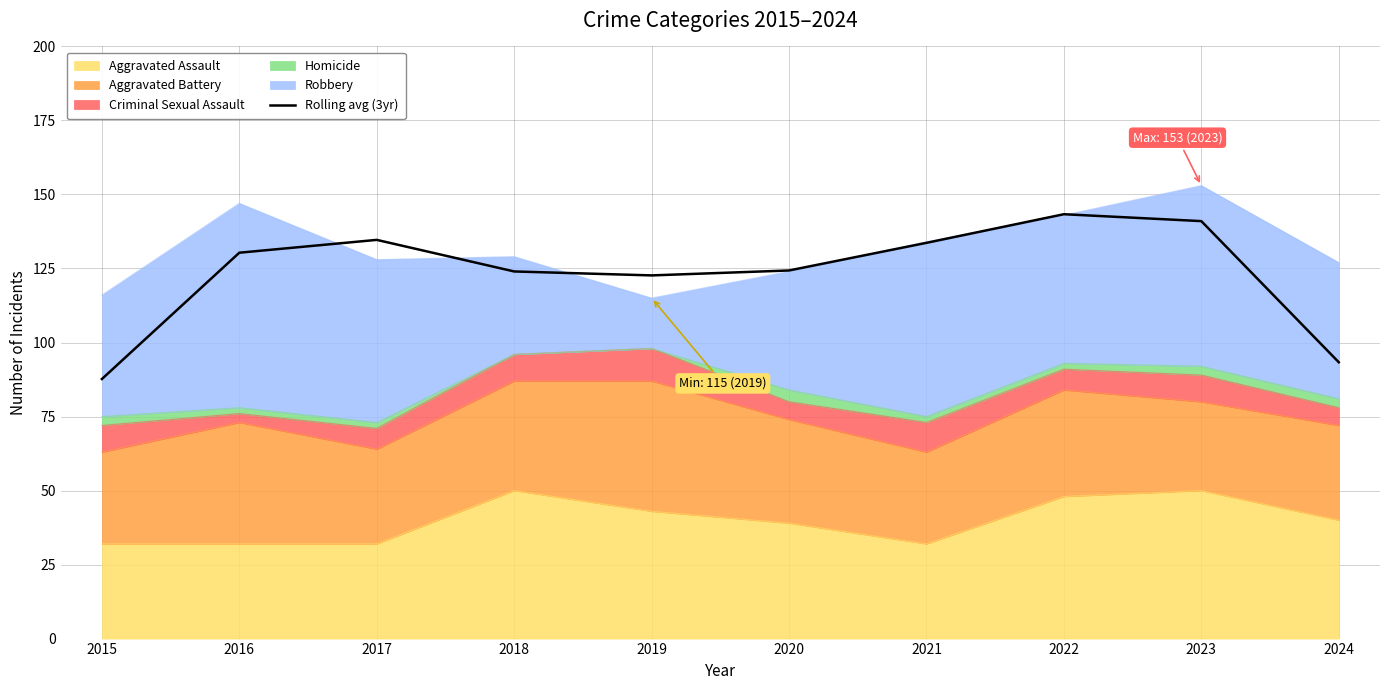

Where is the first local maximum?

2017